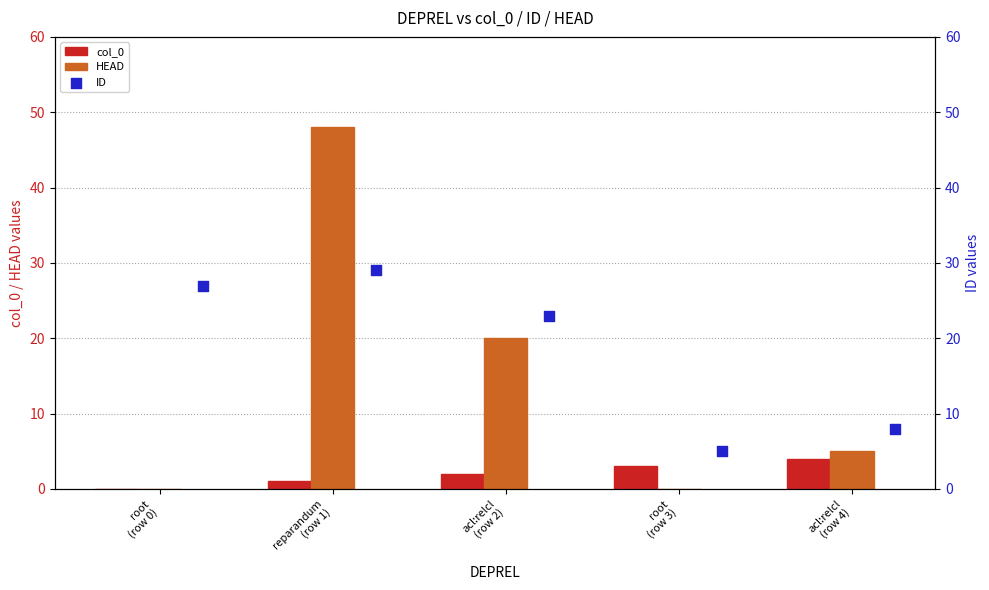

Which series has the largest total across all categories?

ID